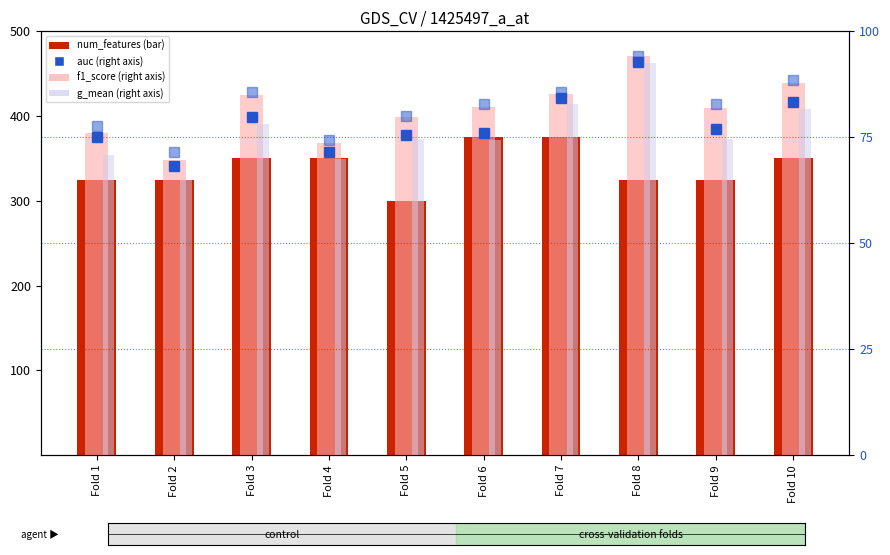

What is the value of the auc bar at the 6th from the left?

76.0